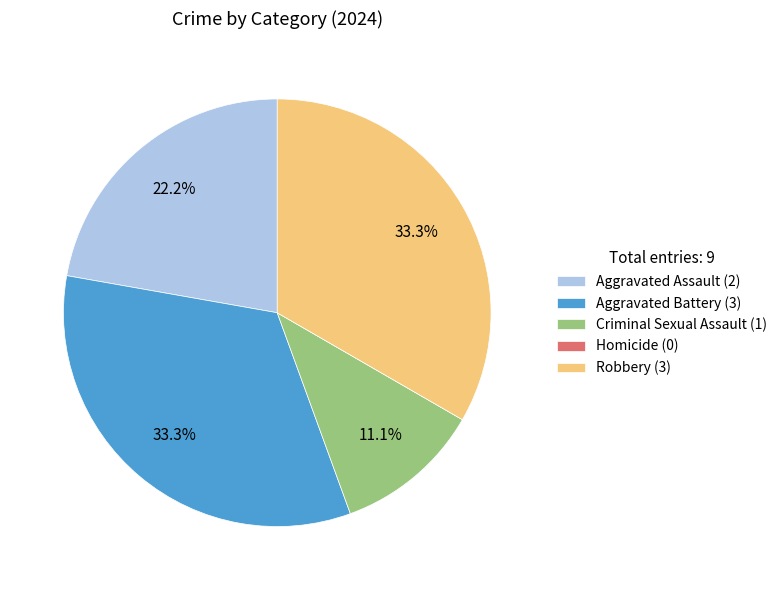

To the nearest percent, what percentage of the pie is Aggravated Assault?

22%